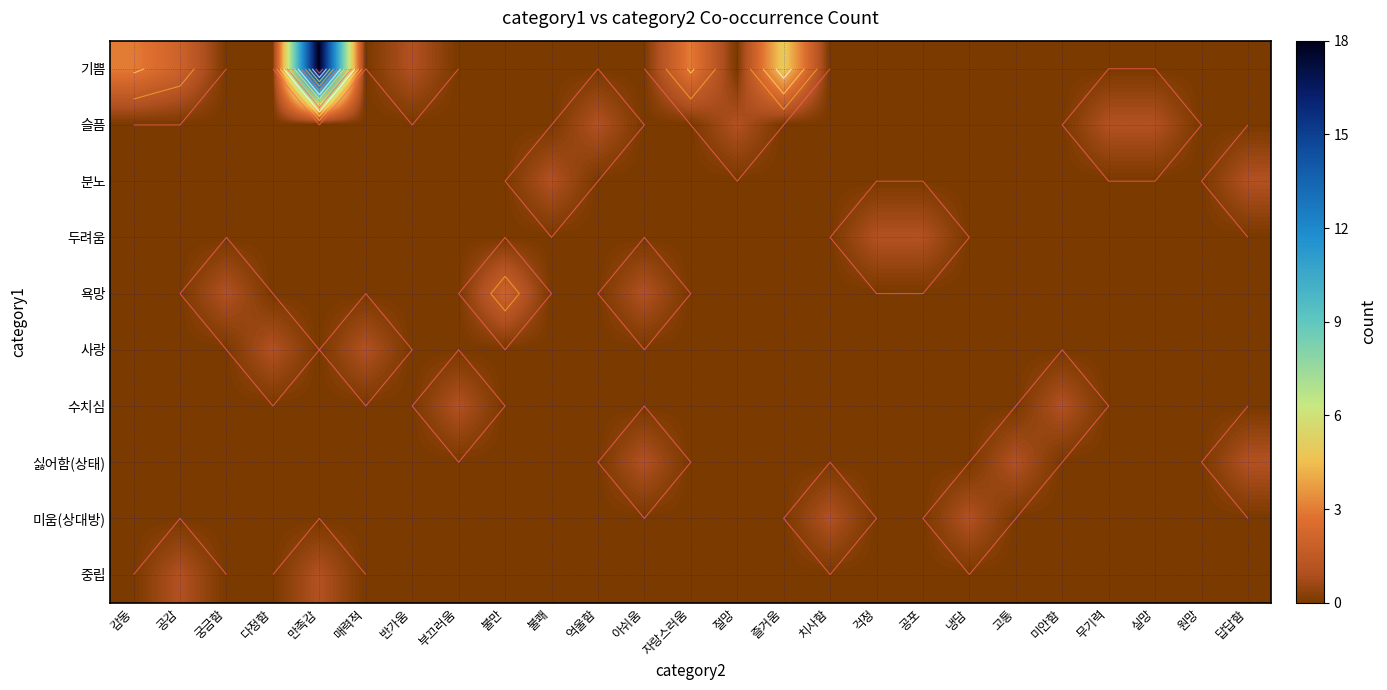

Is the value of 슬픔 at 미안함 greater than the value of 사랑 at 억울함?

No